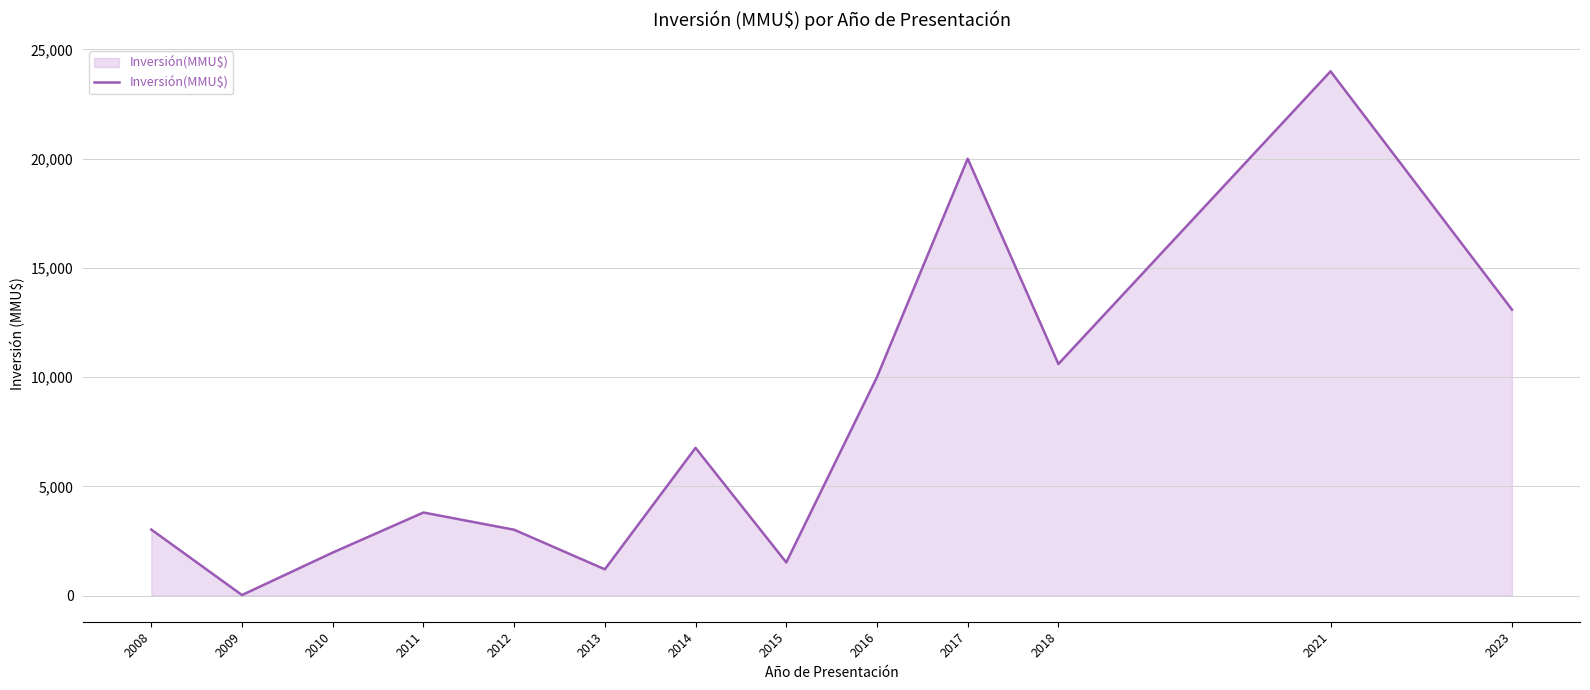

What is the change in value from 2008 to 2016?

+6980